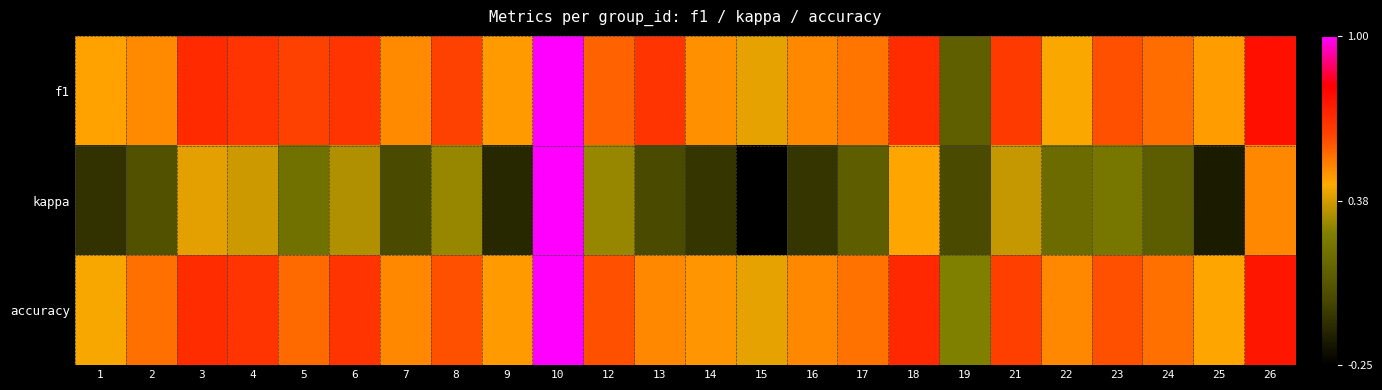

Reading left to right, transcribe all the data shown in this chart.

f1: 1=0.5	2=0.5	3=0.7	4=0.7	5=0.6	6=0.7	7=0.5	8=0.6	9=0.5	10=1.0	12=0.6	13=0.7	14=0.5	15=0.4	16=0.5	17=0.5	18=0.7	19=0.1	21=0.6	22=0.4	23=0.6	24=0.6	25=0.5	26=0.8
kappa: 1=-0.1	2=0.0	3=0.4	4=0.4	5=0.2	6=0.3	7=0.0	8=0.3	9=-0.1	10=1.0	12=0.3	13=0.0	14=-0.1	15=-0.2	16=-0.1	17=0.1	18=0.4	19=0.0	21=0.4	22=0.2	23=0.2	24=0.1	25=-0.2	26=0.5
accuracy: 1=0.4	2=0.5	3=0.7	4=0.7	5=0.6	6=0.7	7=0.5	8=0.6	9=0.5	10=1.0	12=0.6	13=0.5	14=0.5	15=0.4	16=0.5	17=0.5	18=0.7	19=0.2	21=0.6	22=0.5	23=0.6	24=0.5	25=0.4	26=0.8